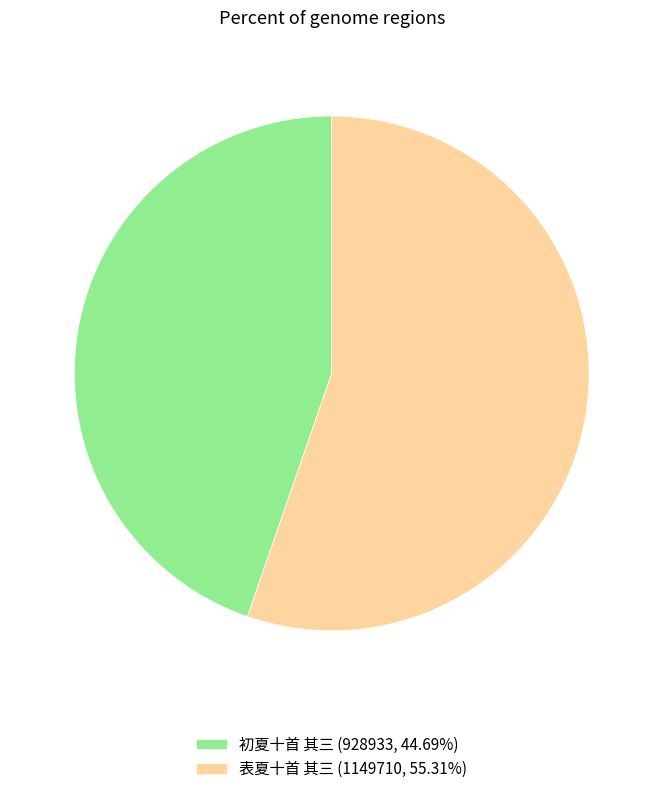

Is it true that 初夏十首 其三 is 45% of the pie?

True